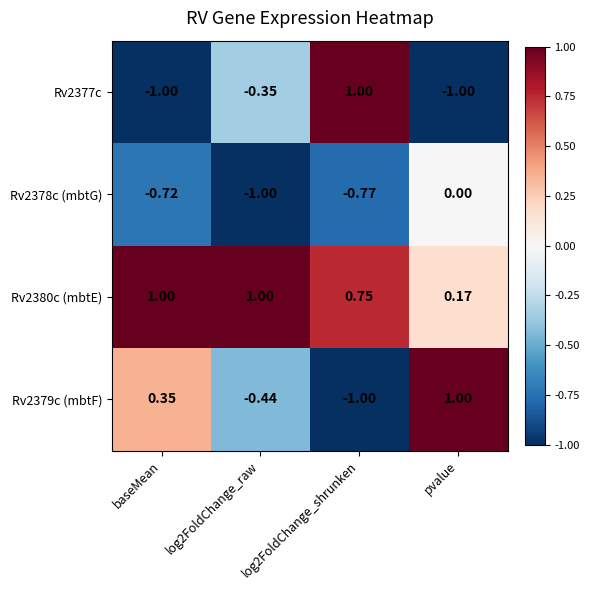

Where is Rv2378c (mbtG) nearest to the value 0?

pvalue